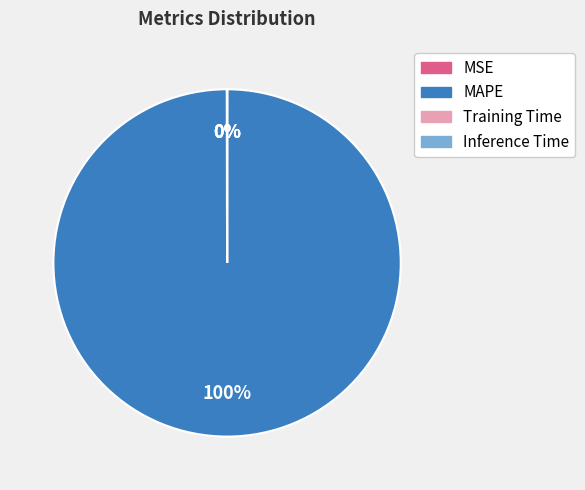

To the nearest percent, what is the average slice percentage?

25%